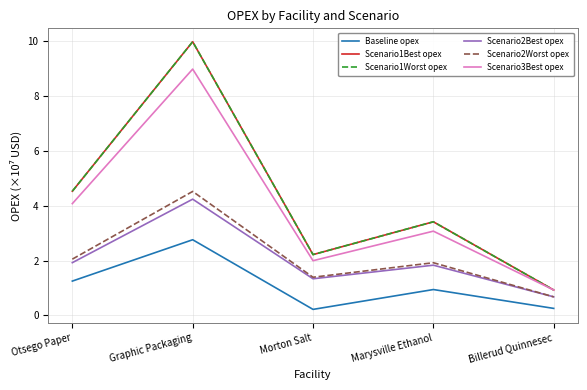

Does the chart display data point markers on the line(s)?

No